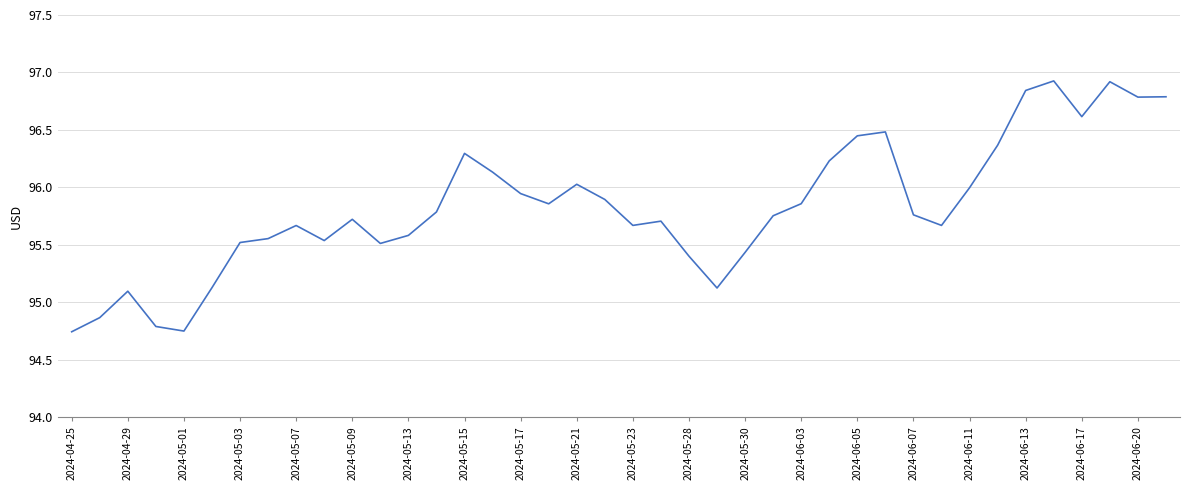

What is the difference between the maximum and minimum values?

2.2